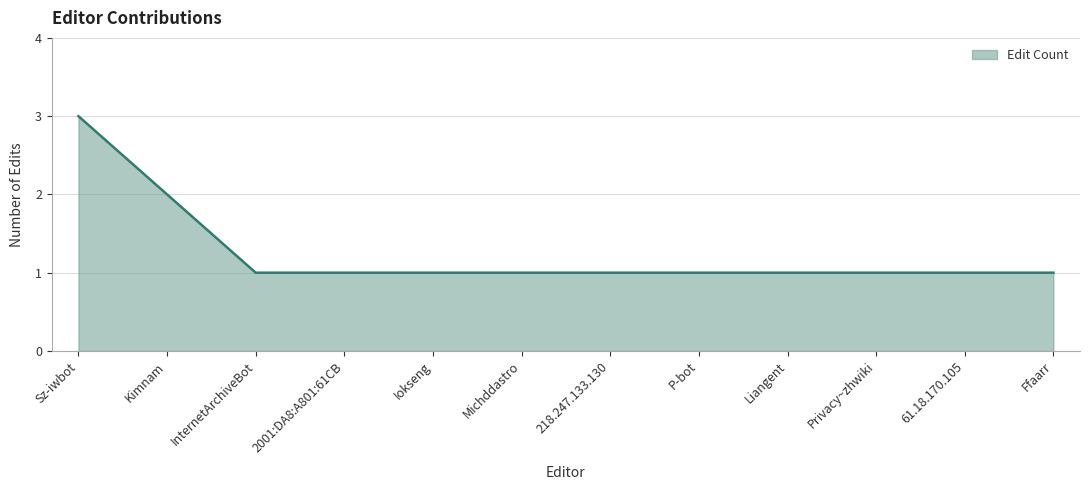

What position from the left is Michddastro?

6